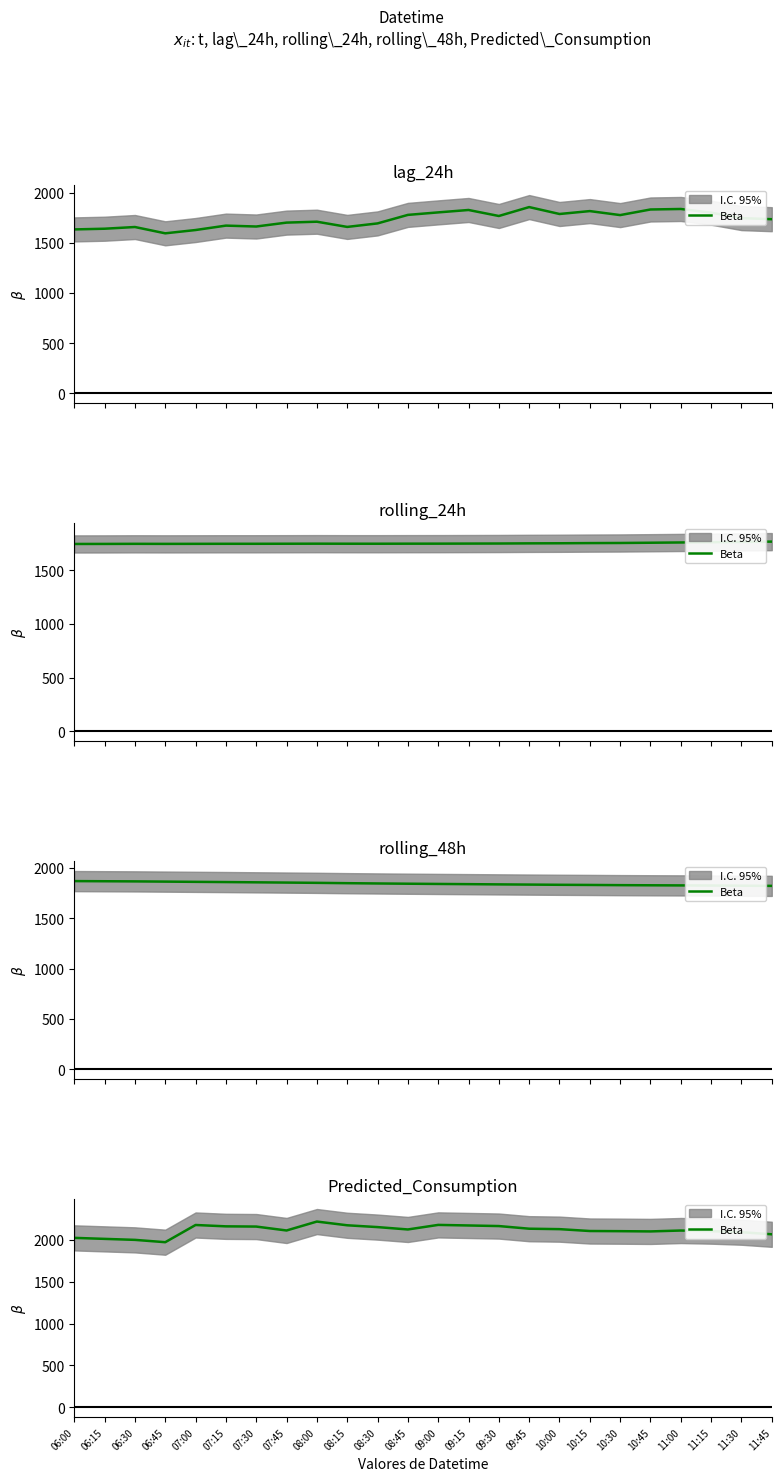

Reading left to right, list all the values displayed in this chart.

06:00=2024.3	06:15=2012.3	06:30=2000.4	06:45=1972.6	07:00=2178.2	07:15=2162.1	07:30=2159.4	07:45=2112.6	08:00=2219.3	08:15=2174.7	08:30=2153.1	08:45=2124.8	09:00=2179.3	09:15=2172.5	09:30=2165.5	09:45=2133.9	10:00=2128.6	10:15=2106.3	10:30=2104.4	10:45=2101.5	11:00=2112.1	11:15=2104.8	11:30=2092.1	11:45=2067.1